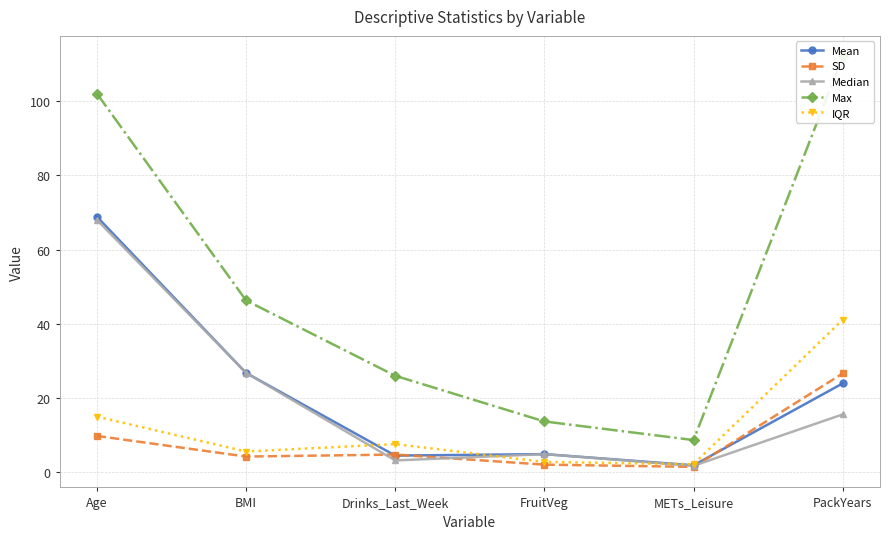

Which has a higher value, Age or BMI?

Age